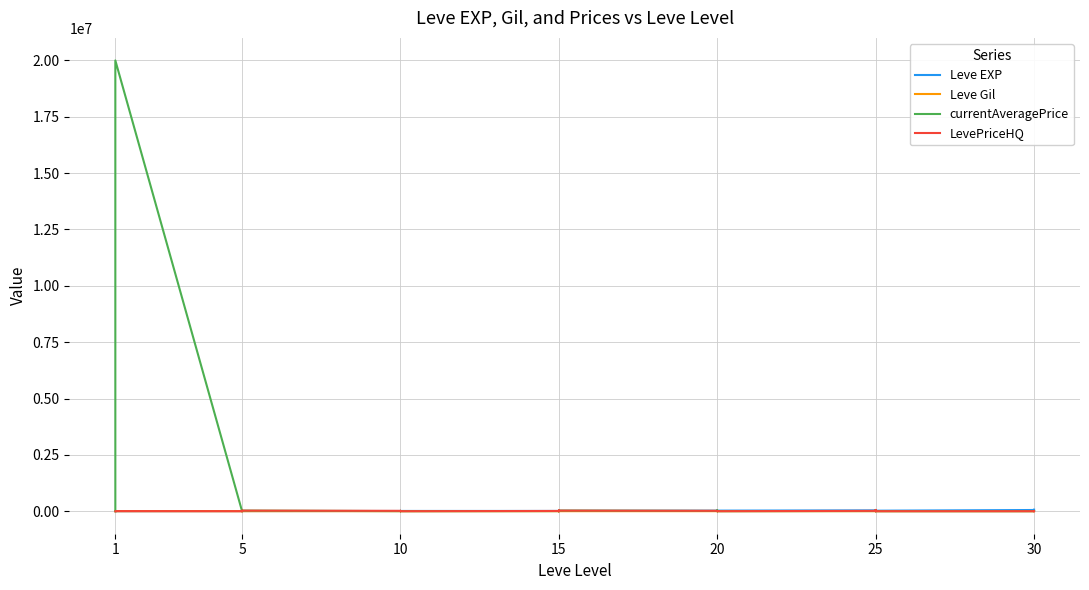

Reading left to right, transcribe all the data shown in this chart.

Leve EXP: 630	900	1160	1160	900	370	4660	6840	5220	4410	5220	5220	8430	5330	2230	9990	8430	9990	10100	18910	6110	16920	15980	13040	21600	4440	21600	21600	10970	24710	36390	32460	18490	30820	41630	21830	52220	44230	10740	67730
Leve Gil: 112	112	113	113	112	112	140	224	140	140	170	140	172	170	170	170	172	170	226	174	295	230	343	230	295	107	232	295	108	248	317	290	172	336	562	107	410	460	136	438
currentAveragePrice: 0	0	0	0	0	20002520	0	5005	0	0	0	25000	2666	0	1396	1996	15000	103	4200	0	1180	0	30000	25997	10773	1180	0	0	38816	531	6287	4850	250	3205	54000	0	0	1059	1402	9800
LevePriceHQ: 0	0	0	0	0	3432	0	18000	0	0	0	25000	15000	0	1500	1980	15000	0	10000	0	1294	0	30000	25496	17000	1294	0	0	0	780	14000	4850	0	7000	54000	0	0	0	2384	0